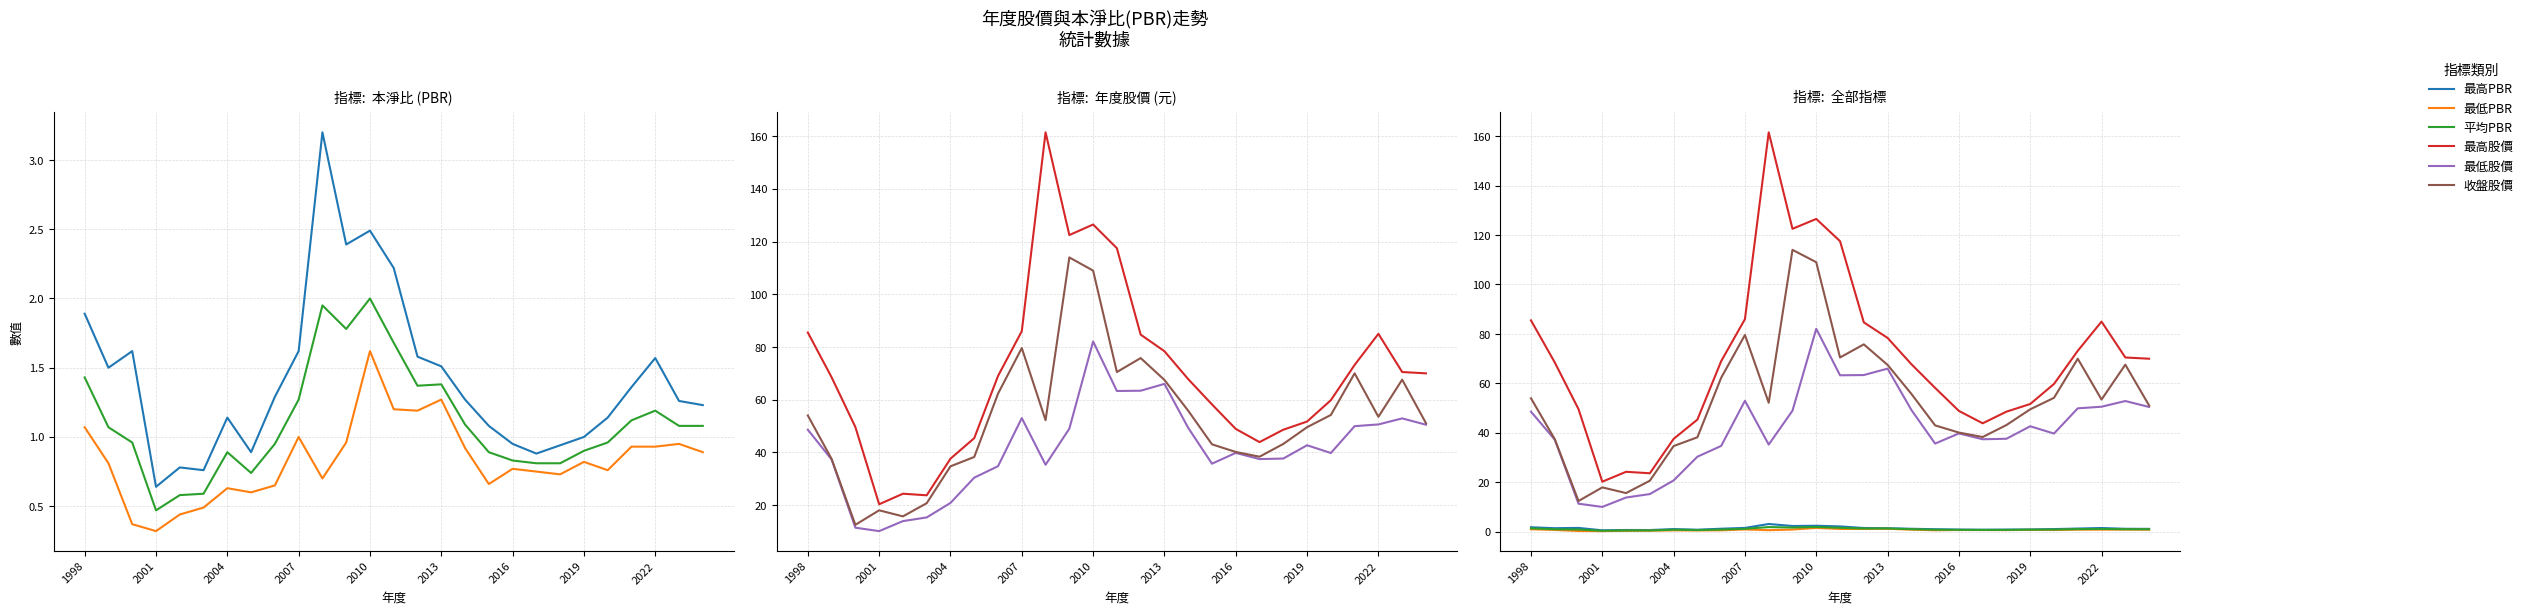

What is the value of the 收盤股價 point at the 25th from the left?

53.5